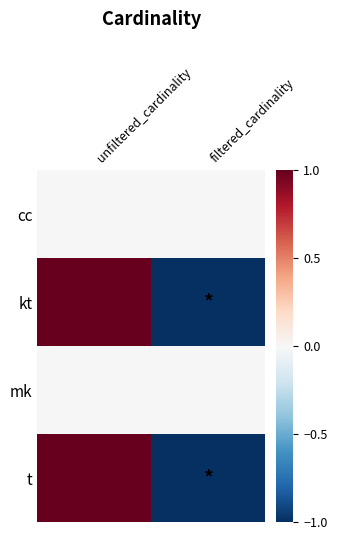

How many data points does each series have?

2